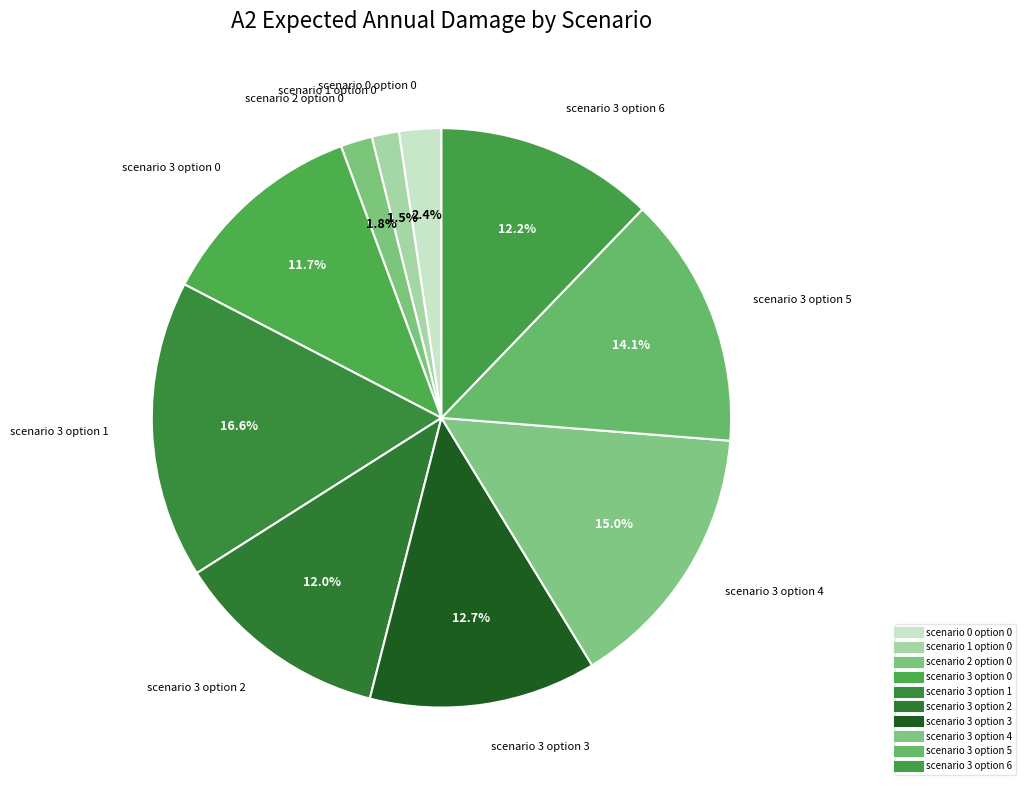

Count the number of slices in the pie.

10